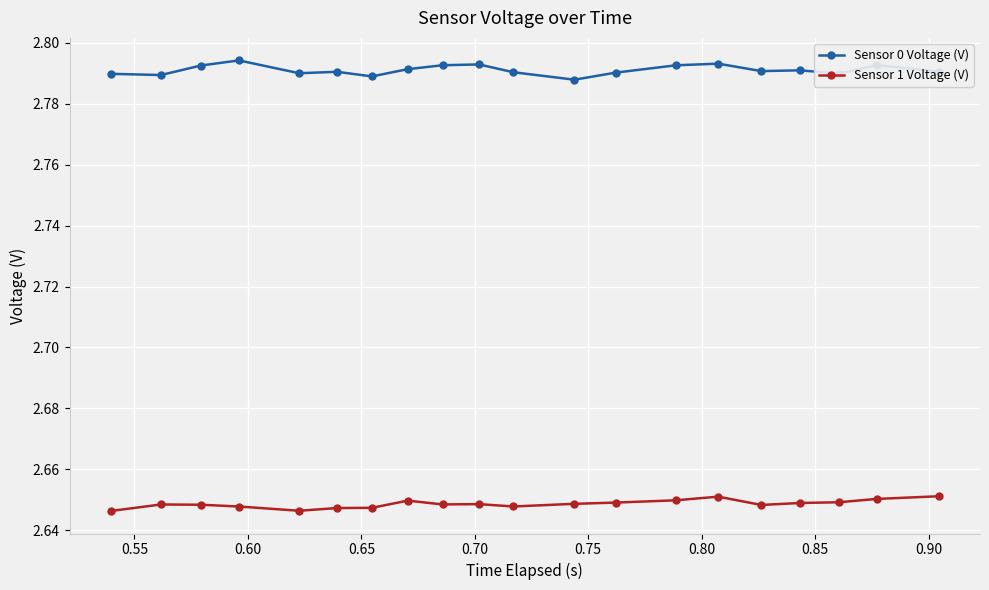

True or false: Sensor 1 Voltage (V) and Sensor 0 Voltage (V) cross at least once.

False